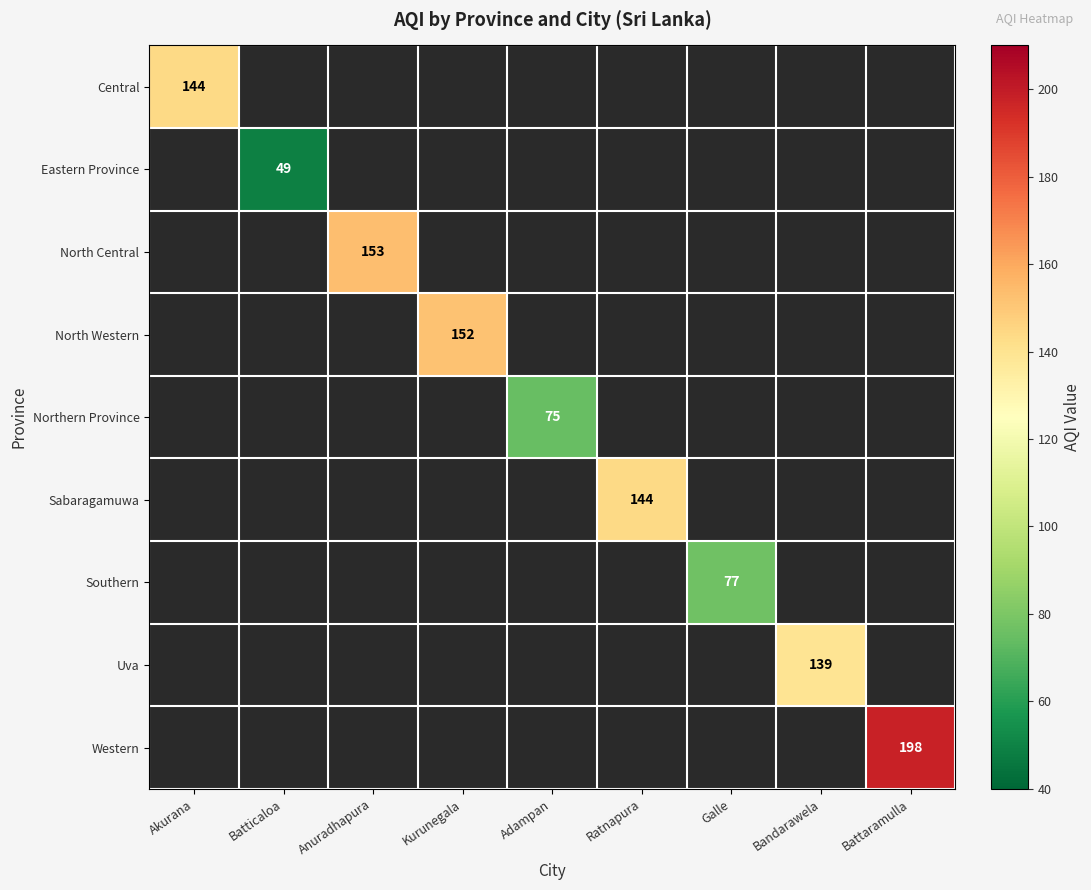

Which label corresponds to the largest value in the chart?

Battaramulla